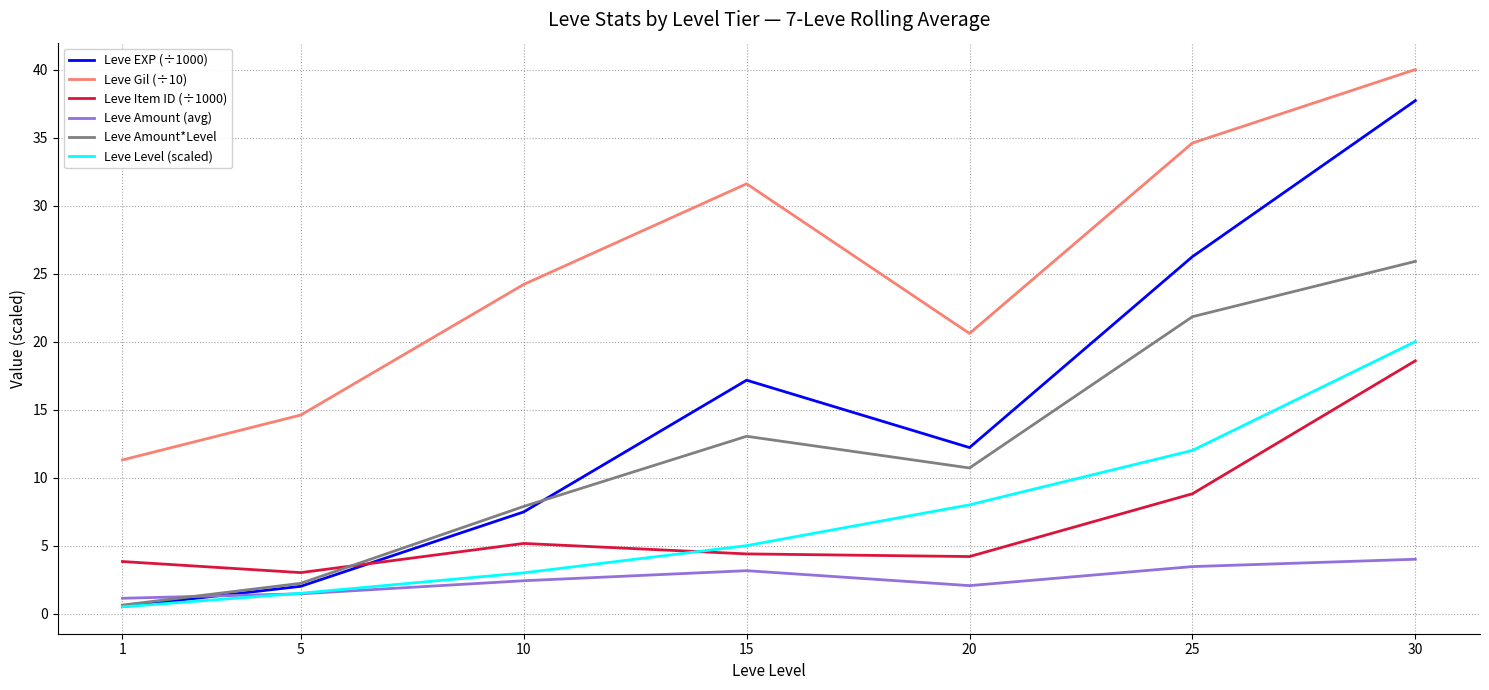

Which series has the widest spread of values?

Leve EXP (÷1000)